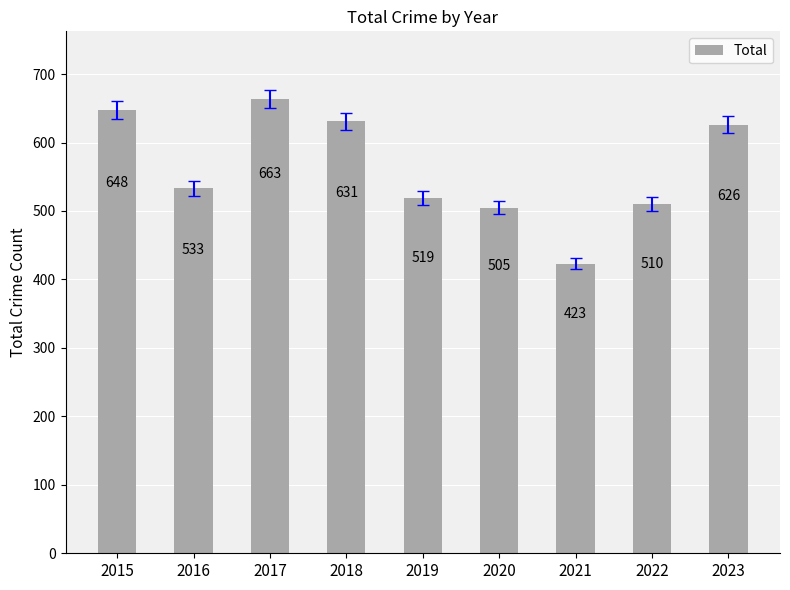

At which label does the data first exceed 533?

2015